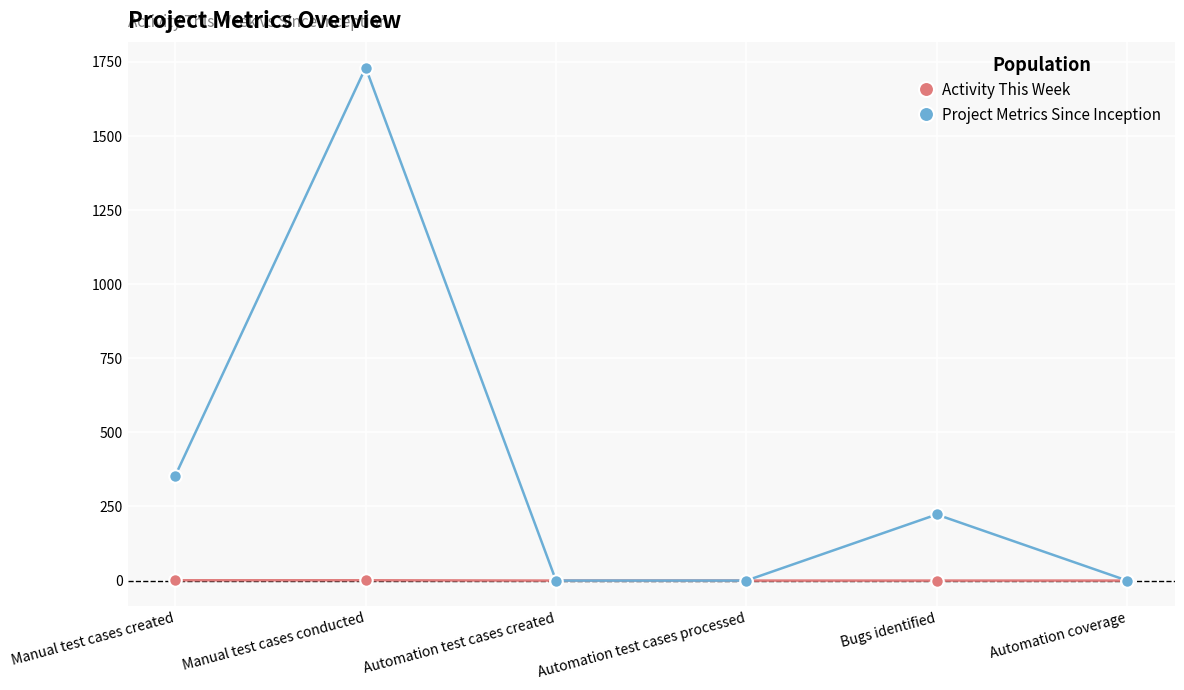

What is the label of the 4th point from the right?

Automation test cases created